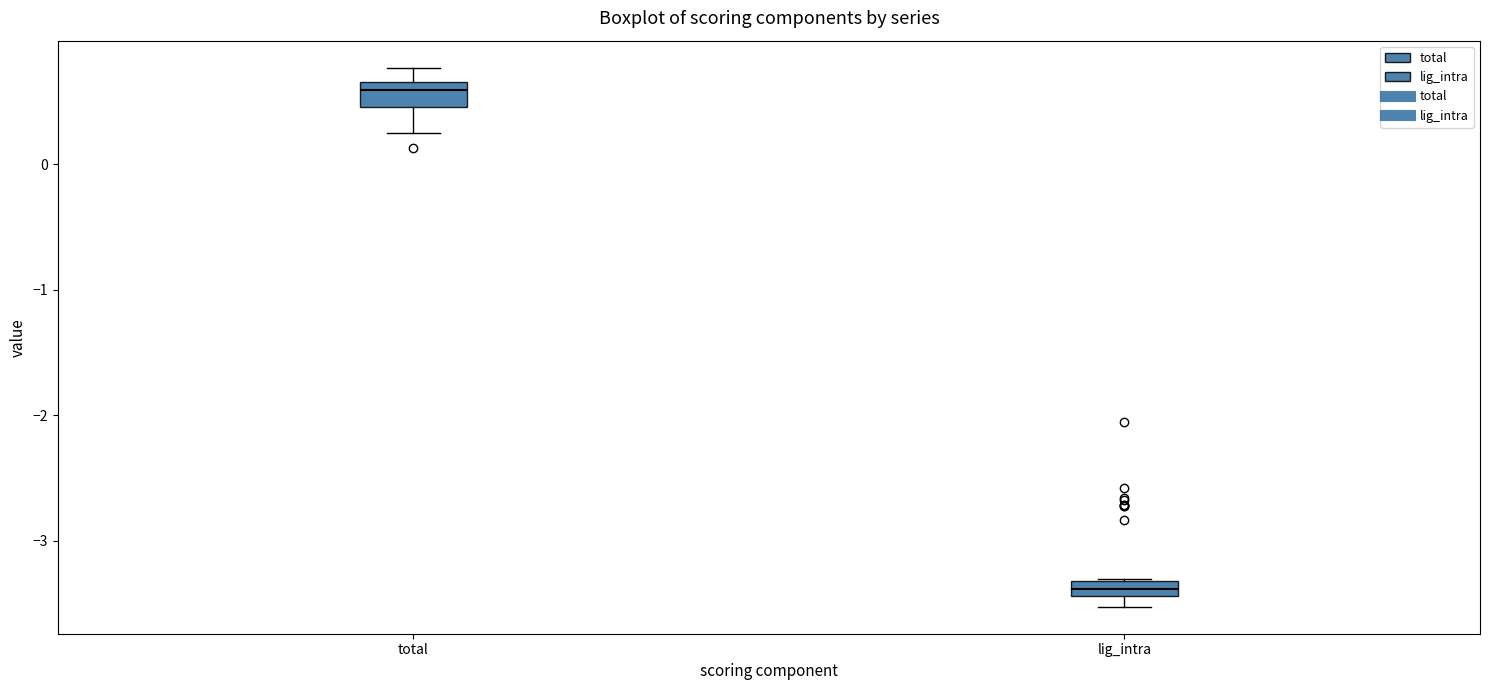

Where is the upper edge of the box for total on the y-axis? The values are not printed on the chart, so give them approximately, as read against the axis.

0.7